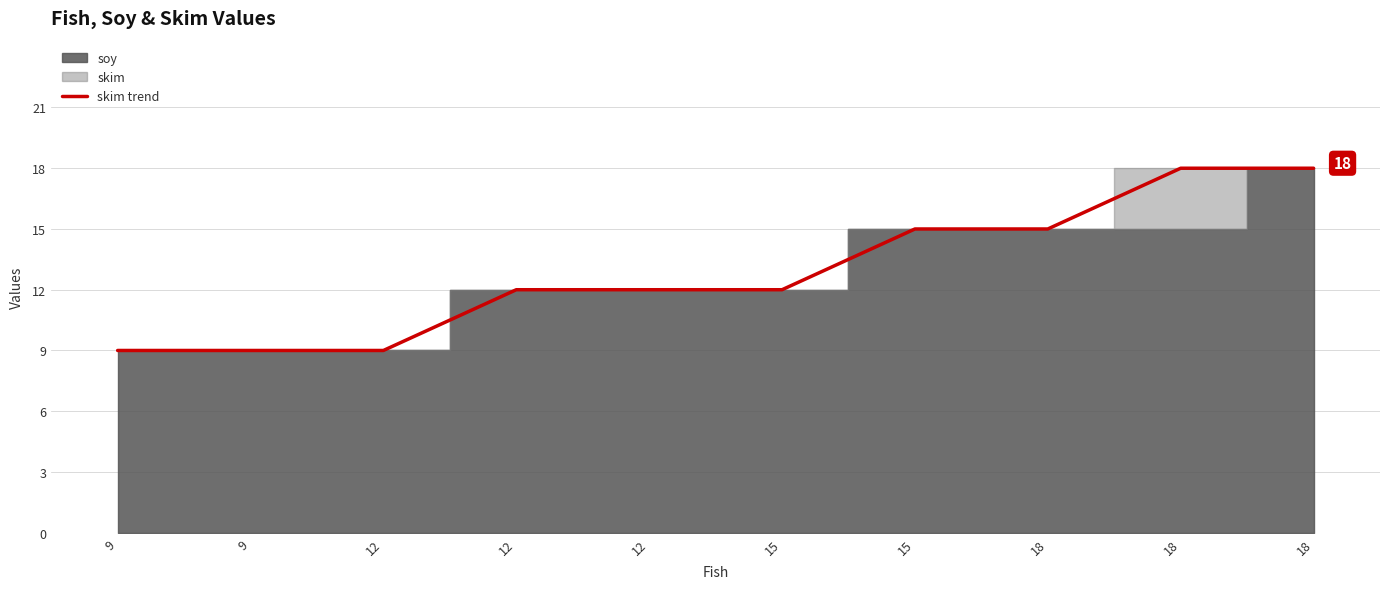

What is the average value?

13